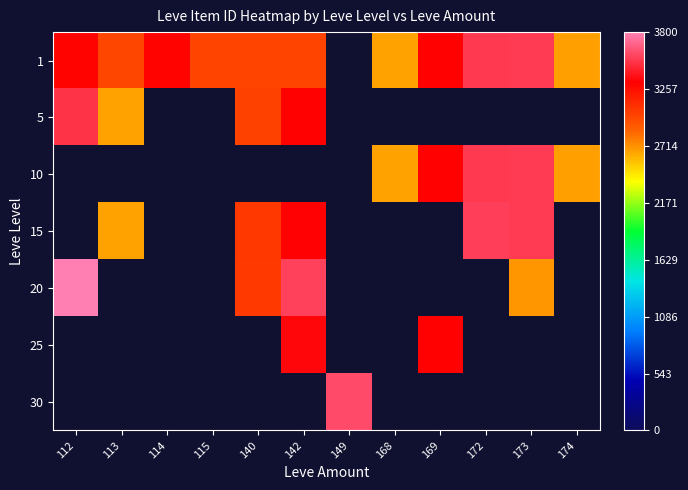

The 15 series shows 1083.4 at 172. True or false?

False